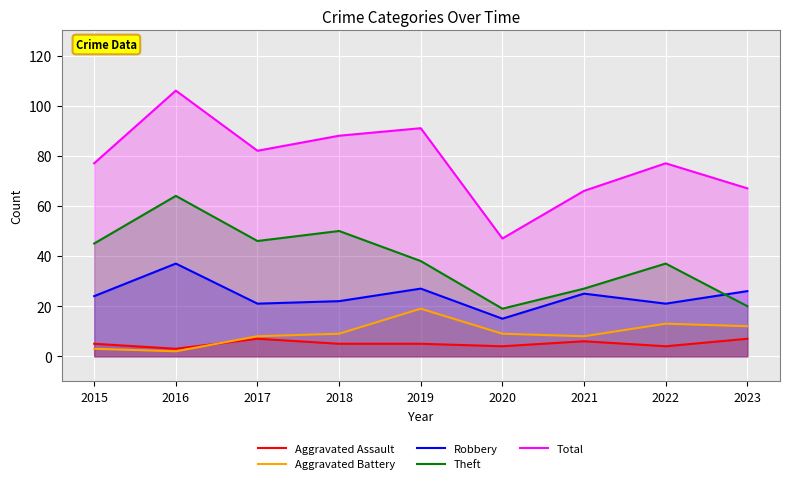

At which category is the sum across all series the highest?

2016